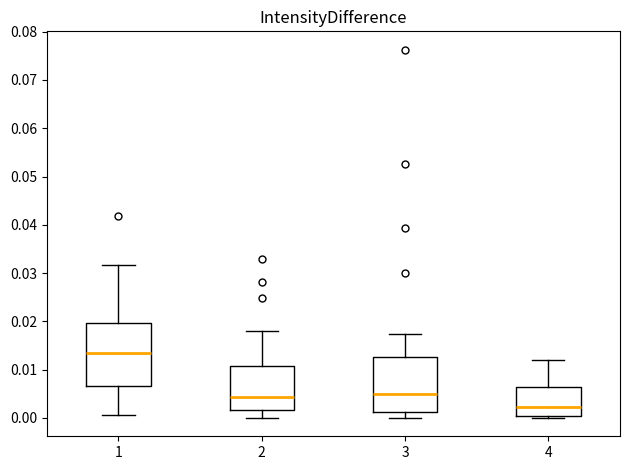

Reading left to right, transcribe this box plot: for each box, give where its median line is, the range the box spans, and where its two whiskers end, as read against the y-axis. The values are not printed on the chart, so give them approximately, as read against the axis.

1: median 0.013, box 0.007 to 0.020, whiskers 0.001 to 0.032
2: median 0.004, box 0.002 to 0.011, whiskers 0.000 to 0.018
3: median 0.005, box 0.001 to 0.013, whiskers 0.000 to 0.017
4: median 0.002, box 0.000 to 0.006, whiskers 0.000 (just below the box's lower edge) to 0.012